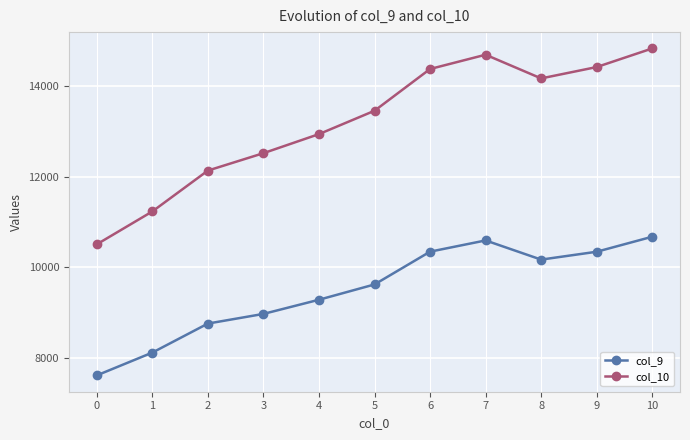

True or false: col_9 and col_10 intersect in this chart.

False